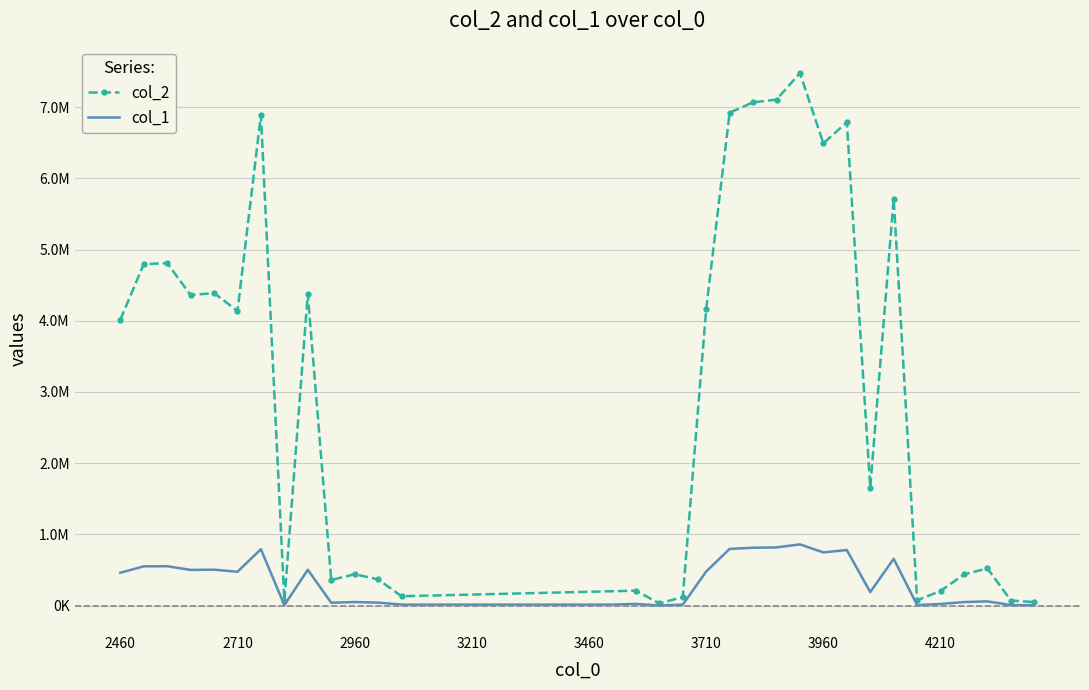

Approximately how many times larger is the value at 2960000000000 compared to 2560000000000?

0.1